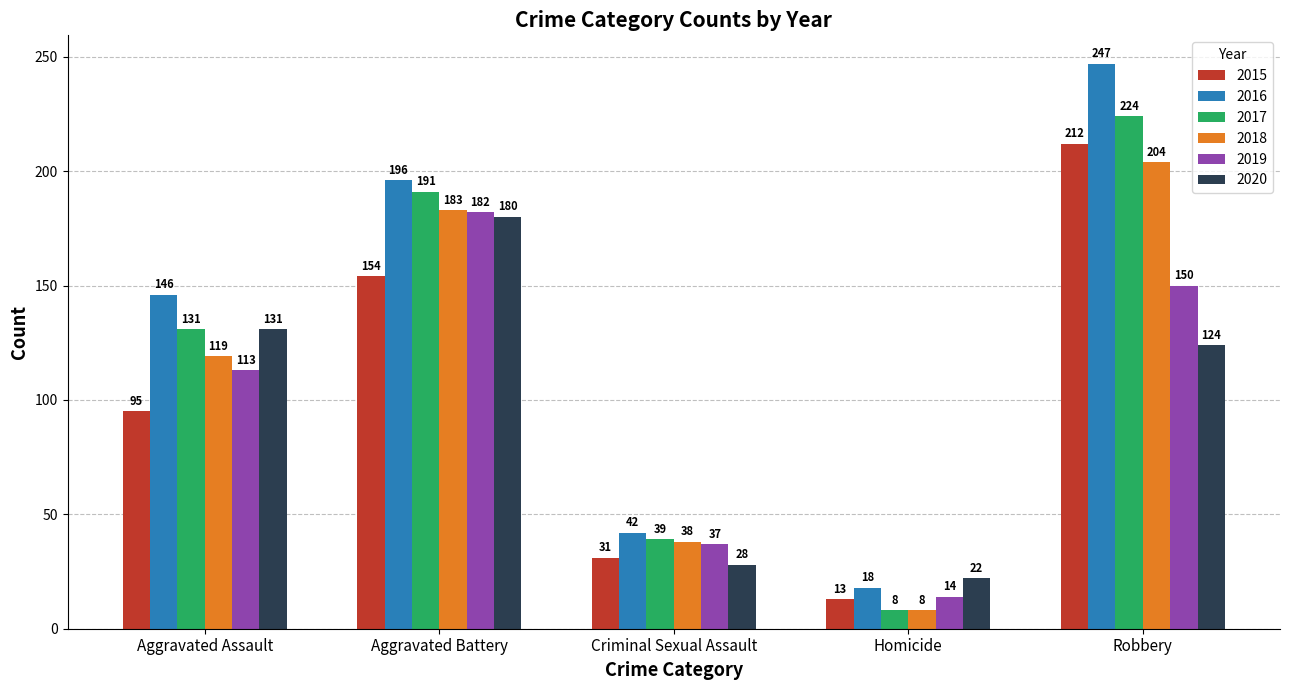

What is the total value across all series at Criminal Sexual Assault?

215